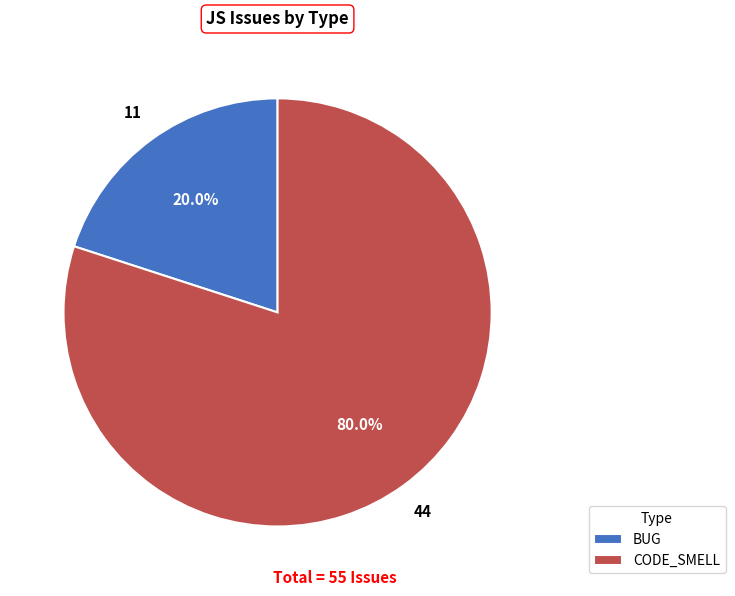

Is it true that CODE_SMELL is 80% of the pie?

True